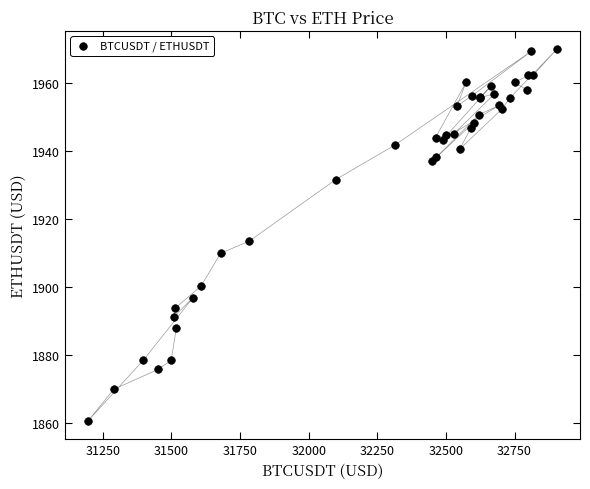

What Y value in the scatter plot is closest to 1915?

1913.5